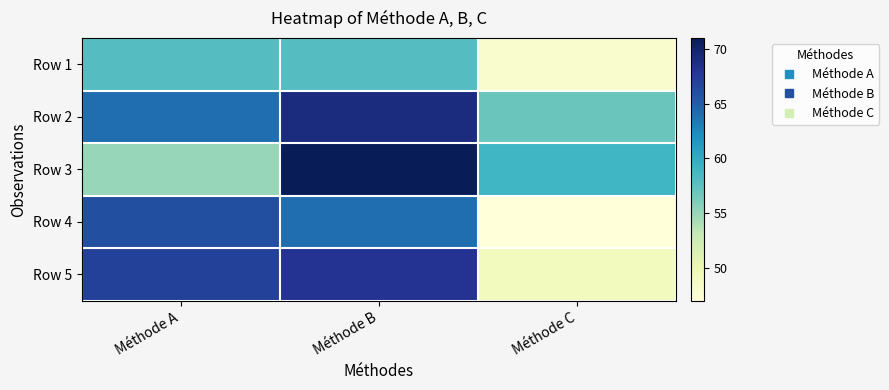

List the series in order of their peak value, highest first.

Row 3, Row 2, Row 5, Row 4, Row 1